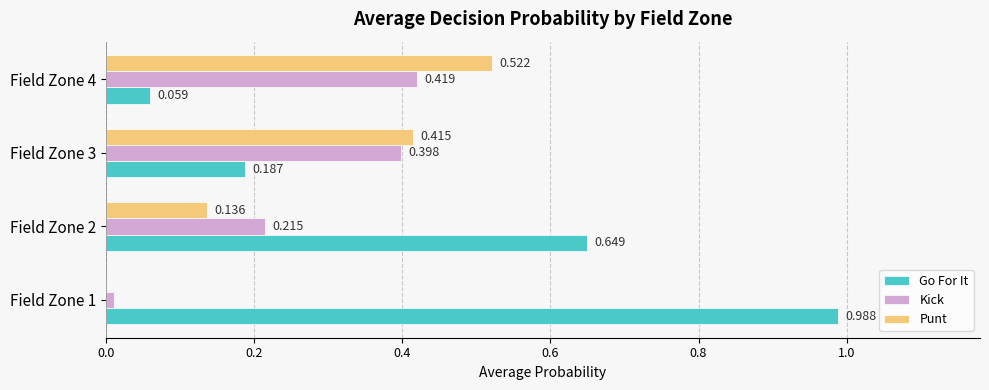

Which category has the highest value in the Punt series?

Field Zone 4